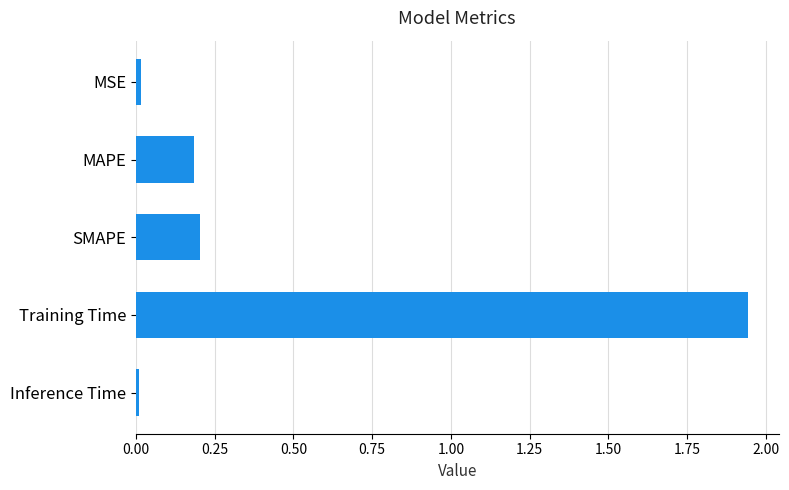

What position from the top is SMAPE?

3